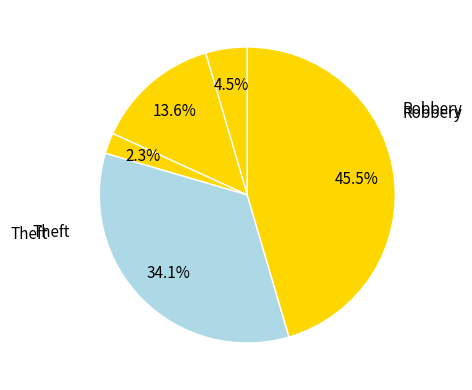

How many segments does this pie chart have?

5